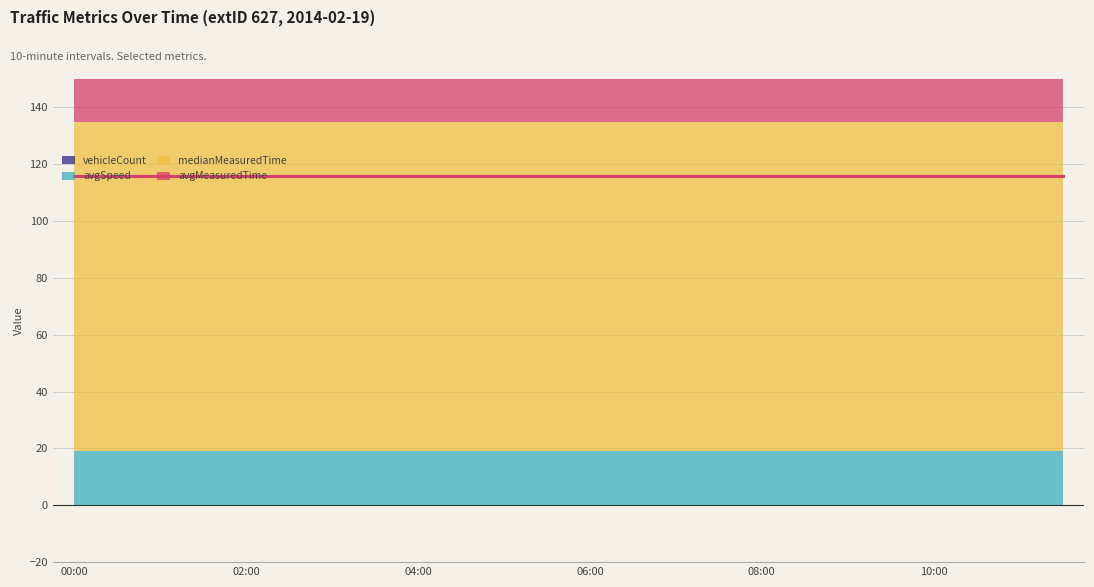

What is the difference between the highest and lowest values at 03:30?

116